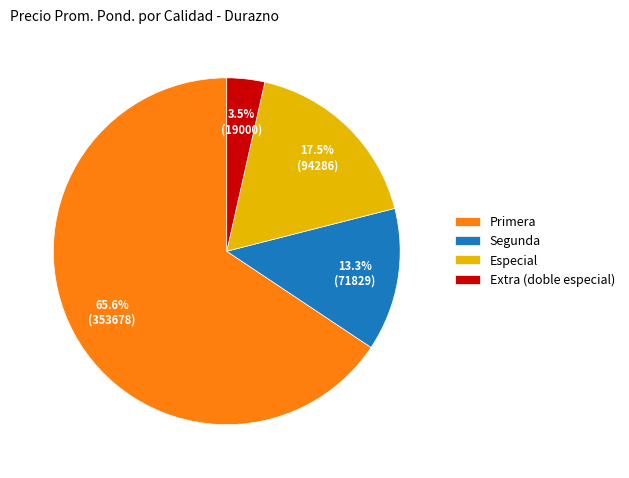

Which slice is the largest?

Primera